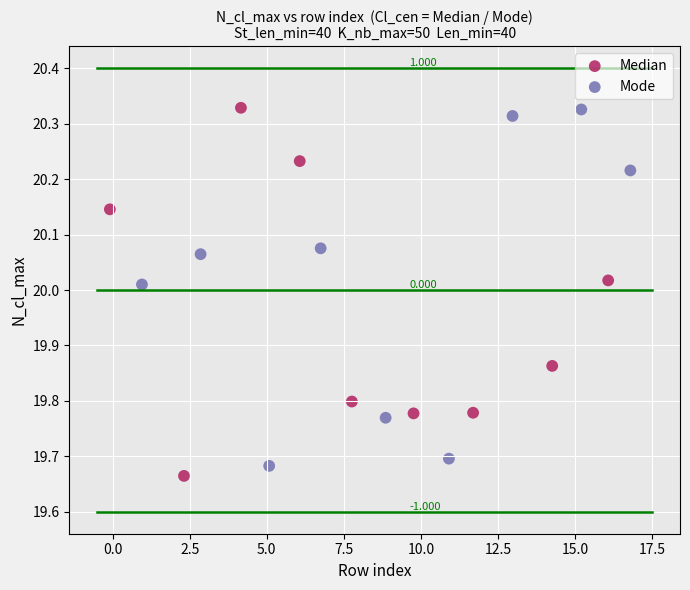

What are all the series names shown in the legend?

Median, Mode